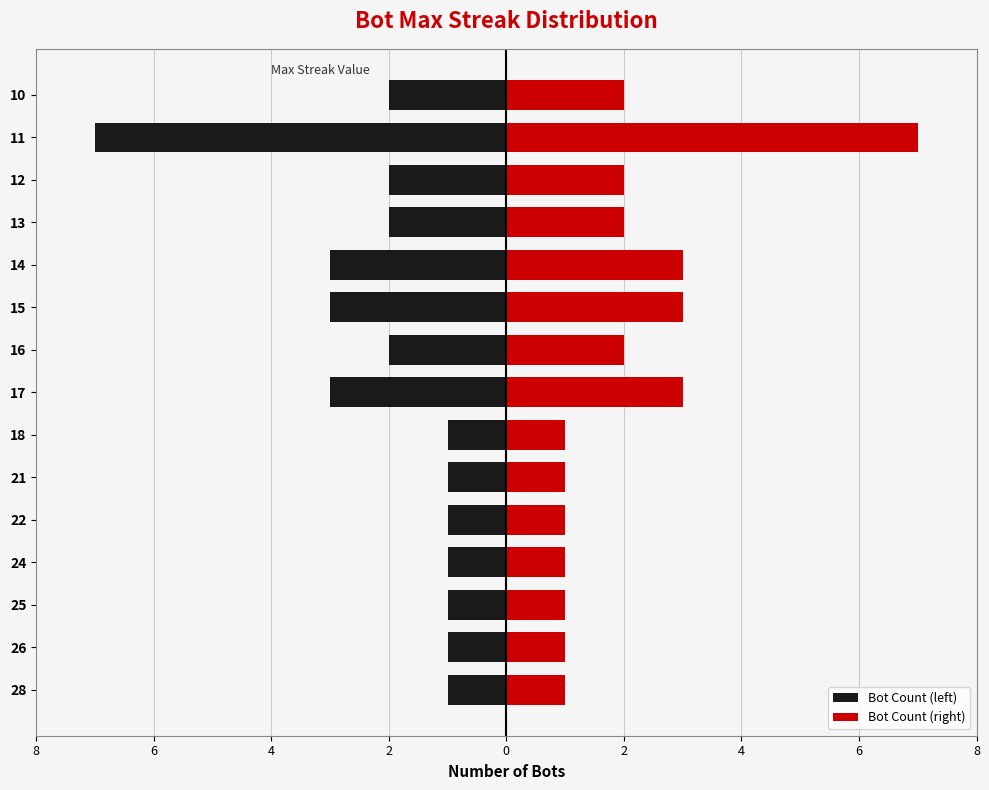

Which series has the largest total across all categories?

Bot Count (right)